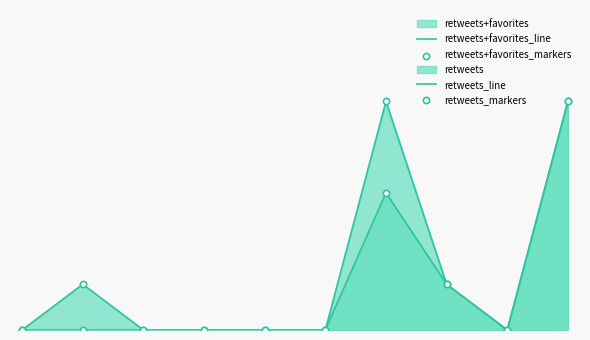

Which series reaches the maximum Y coordinate?

retweets+favorites_line